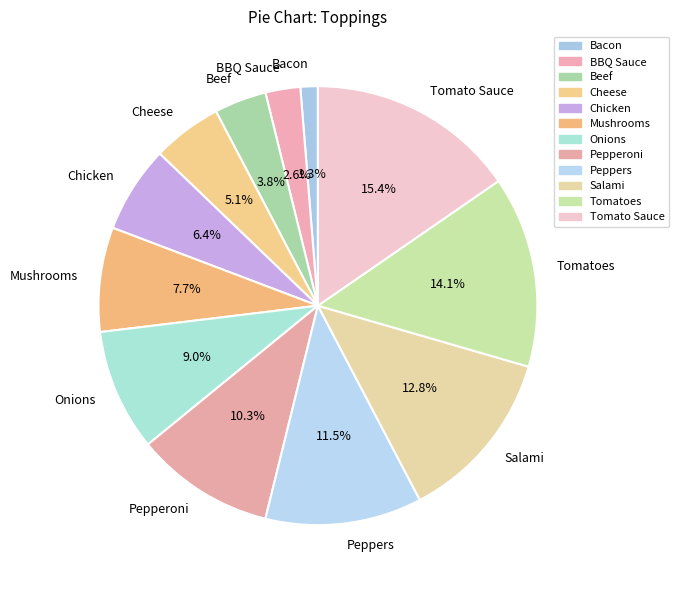

To the nearest percent, what percentage of the pie is BBQ Sauce?

3%